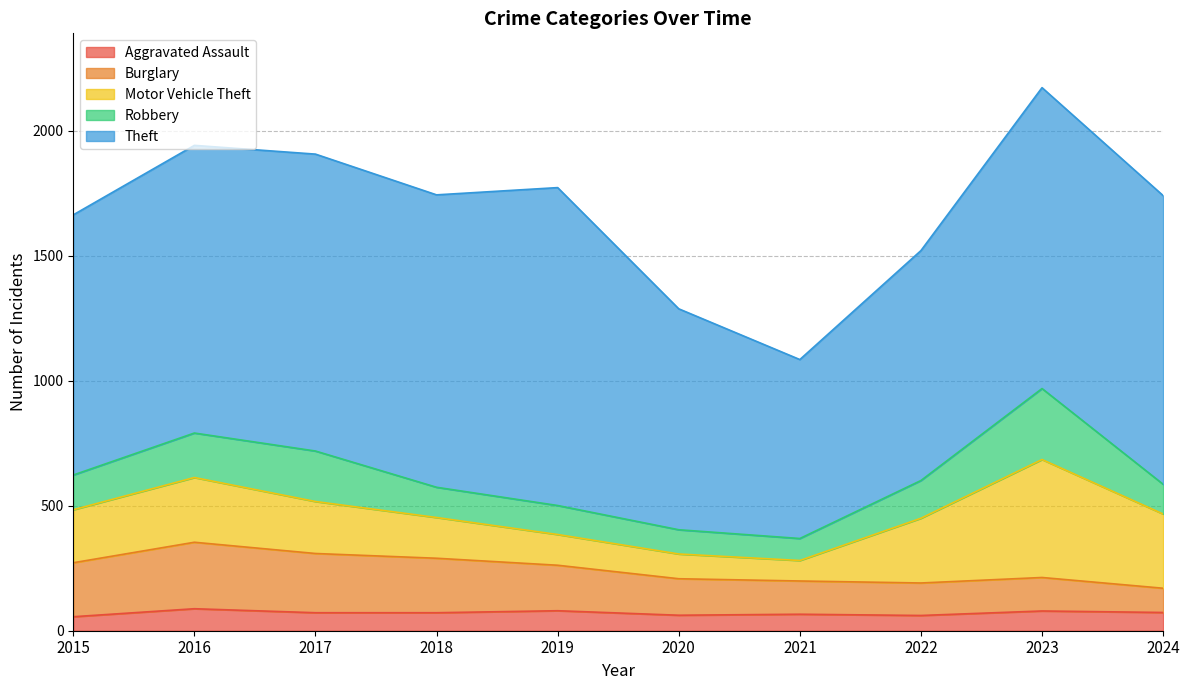

Which category has the lowest value across all series?

2015